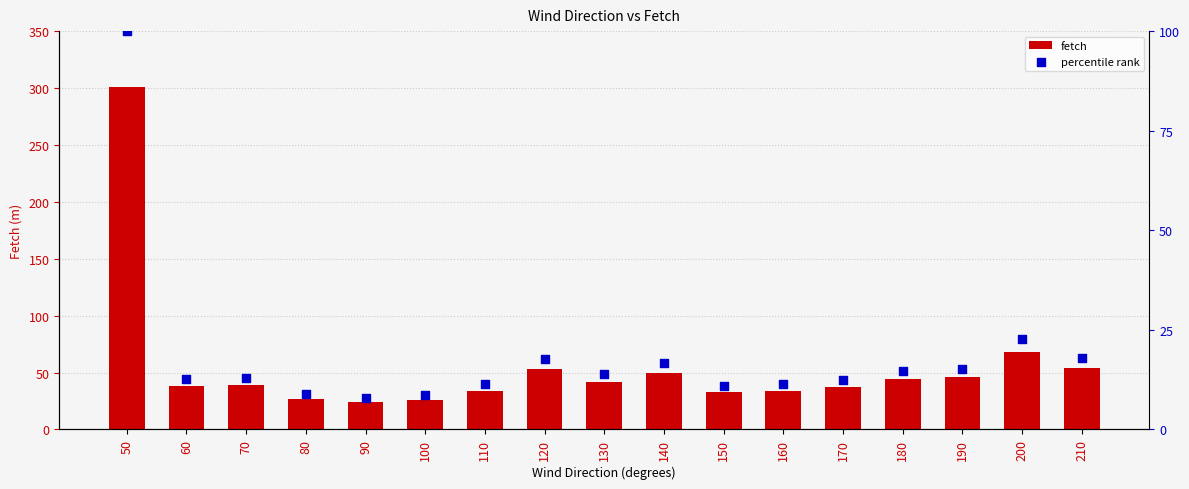

Which series reaches the minimum Y coordinate?

fetch